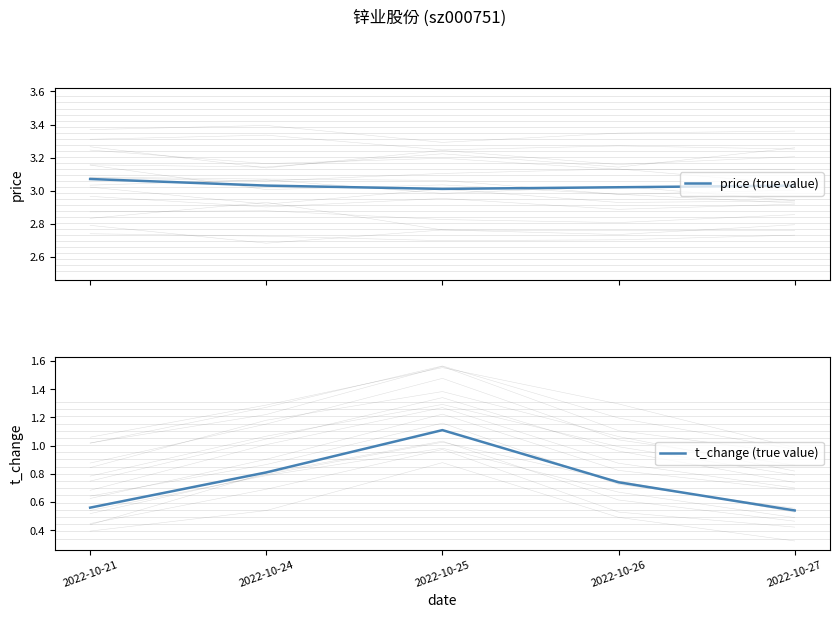

How many interior local valleys does the price (true value) series have?

1